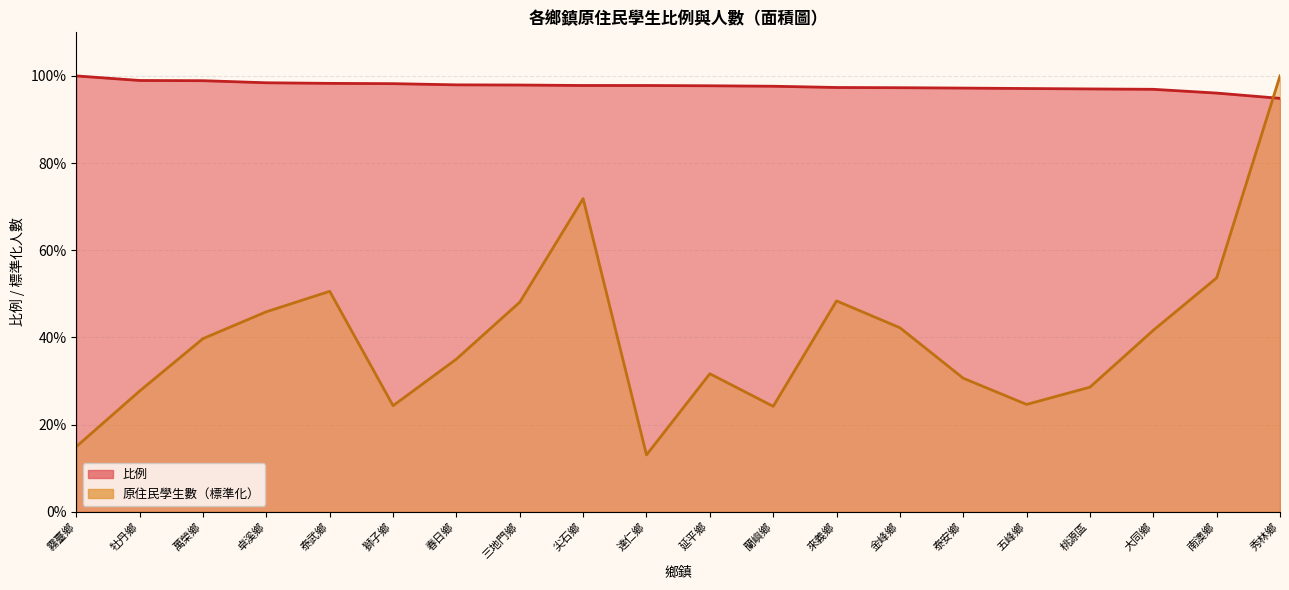

What is the difference between the maximum and second lowest values in the 原住民學生數 series?

0.9